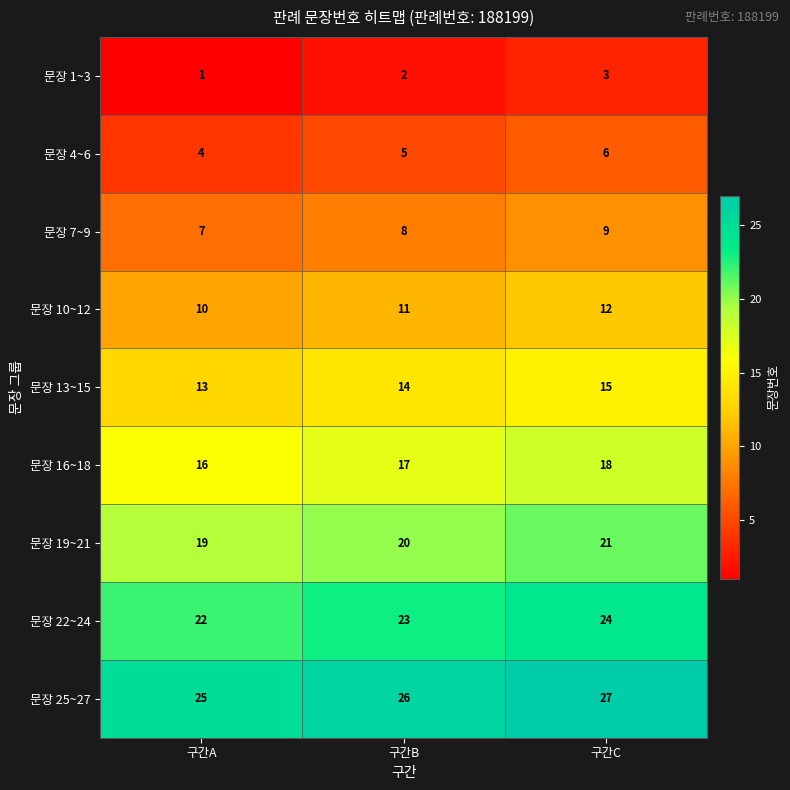

What is the sum of the 문장 13~15 values at 구간B and 구간C?

29